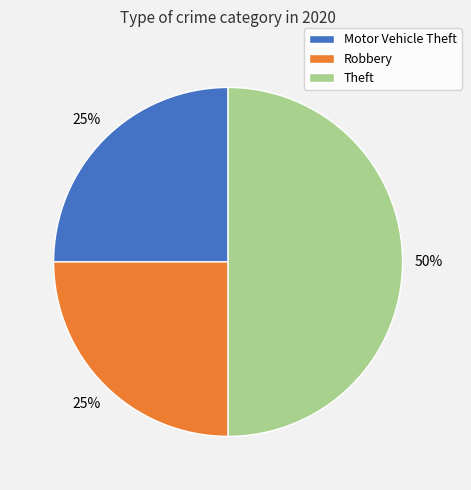

To the nearest percent, what is the combined percentage of Motor Vehicle Theft and Theft?

75%